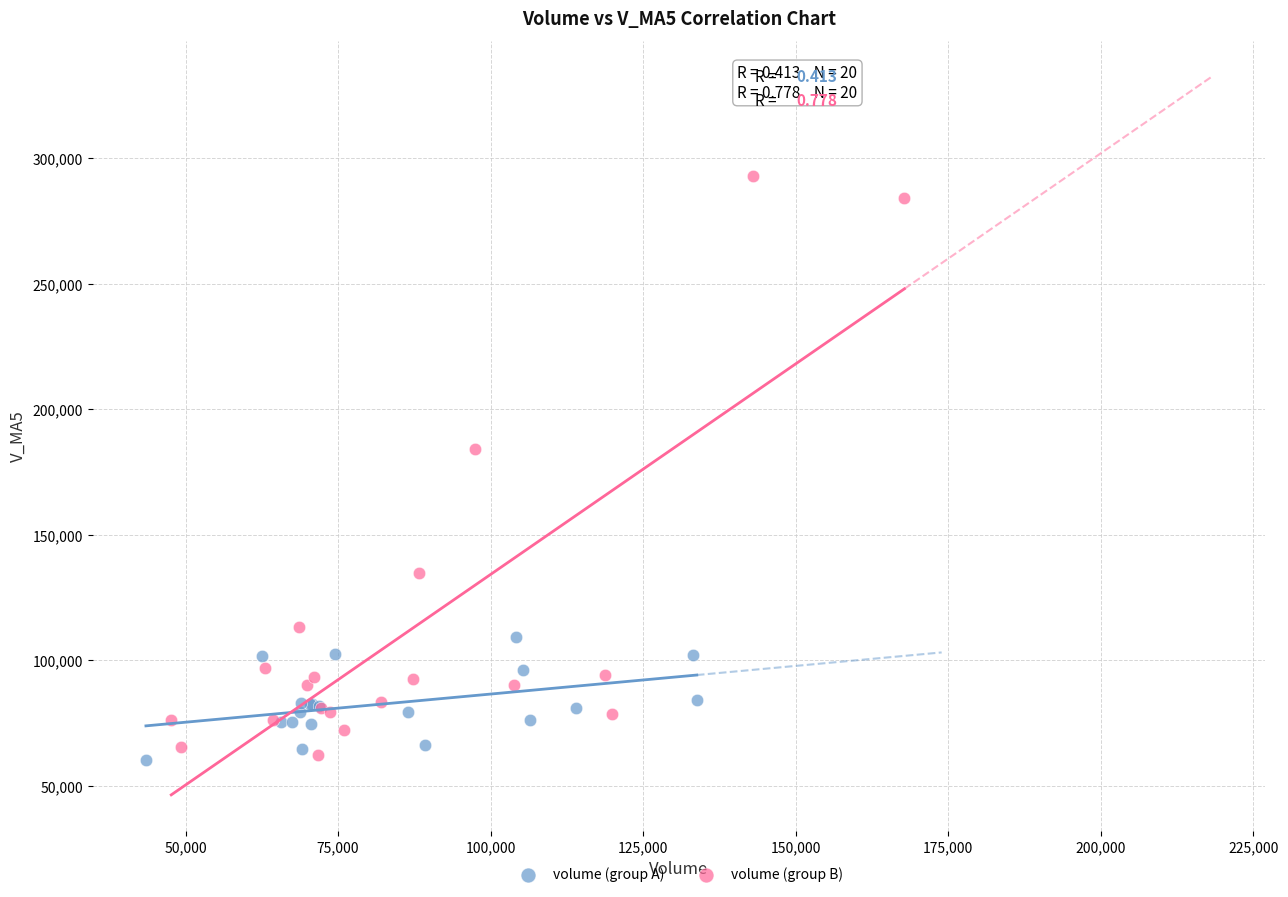

What are all the series names shown in the legend?

volume (group A), volume (group B)